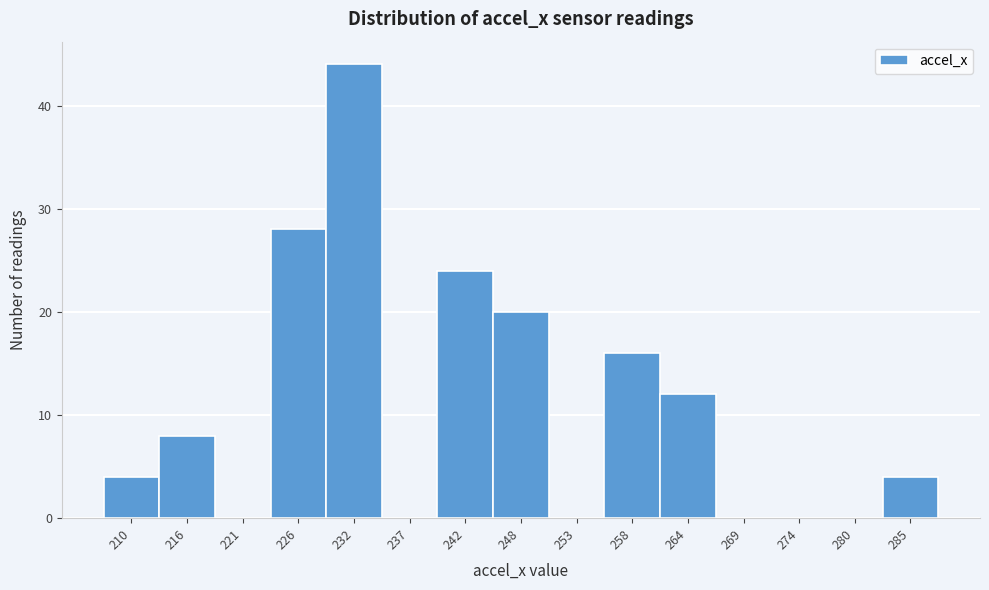

What is the height of the bar covering 240 to 245 on the x-axis? Neither the bar edges nor the heights are printed on the chart, so give them approximately, as read against the axes.

24